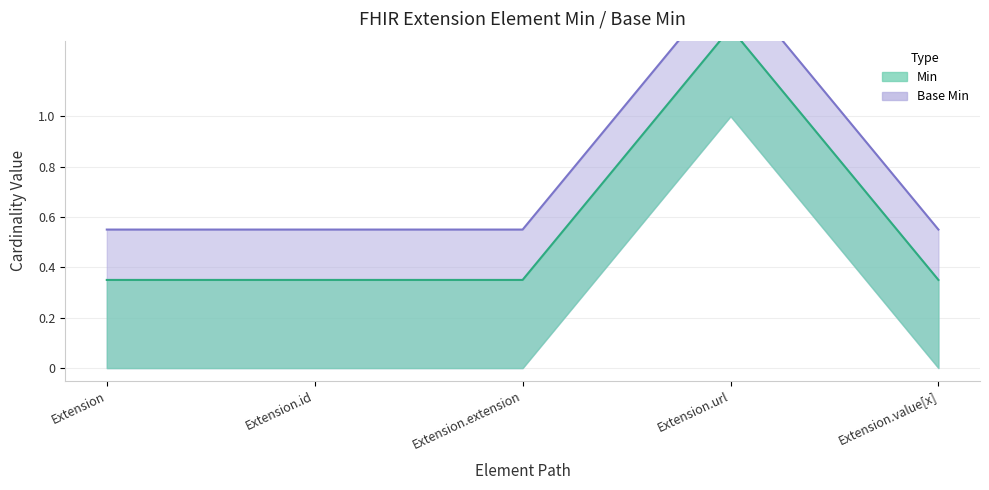

What is the difference between the maximum and minimum values in the Base Min series?

1.0